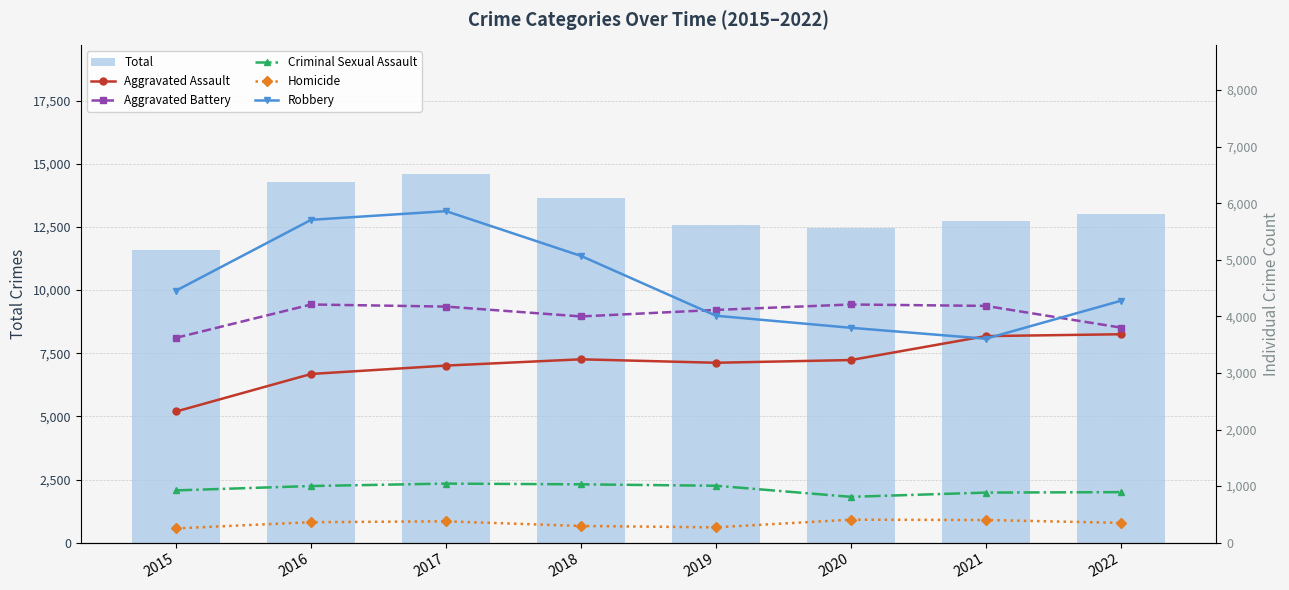

At which category is the sum across all series the highest?

2017